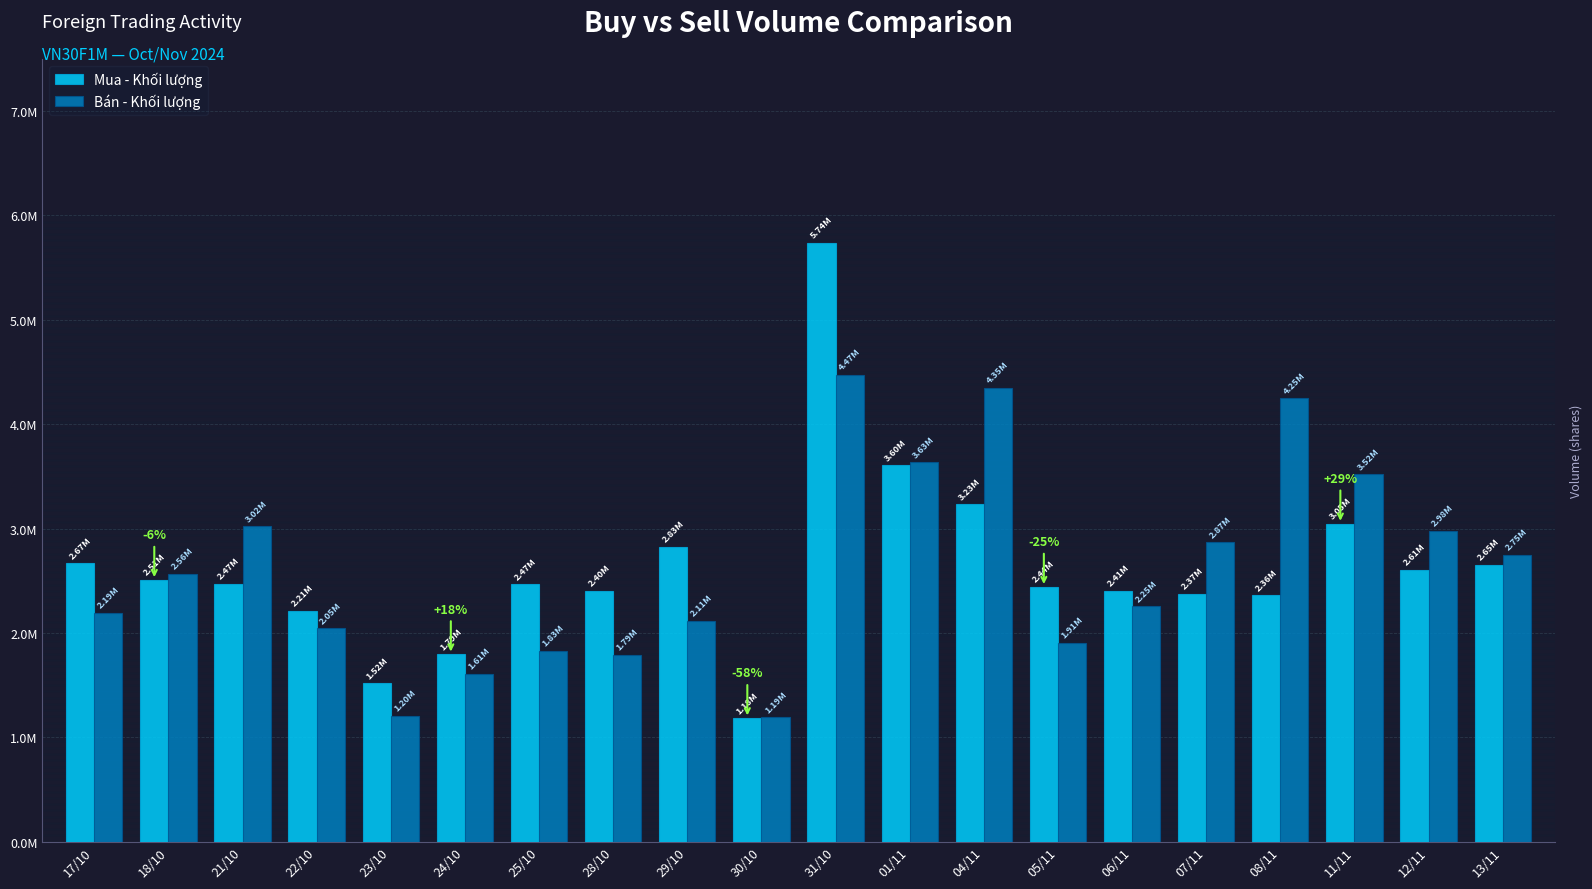

Reading left to right, extract all data points from this chart.

Mua - Khối lượng: 2666200	2507100	2469400	2211900	1518400	1794100	2465200	2403400	2826100	1182800	5736600	3604700	3233100	2440600	2405600	2373100	2361300	3046700	2607200	2654400
Bán - Khối lượng: 2191000	2564600	3021100	2046700	1204700	1610000	1830400	1791200	2114800	1192000	4473800	3633800	4346000	1906000	2253900	2868800	4247900	3518600	2976700	2747900